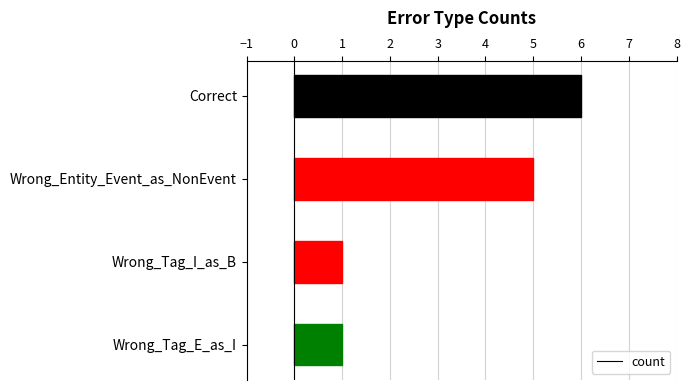

The chart shows a value of 1 at Wrong_Tag_I_as_B. True or false?

True